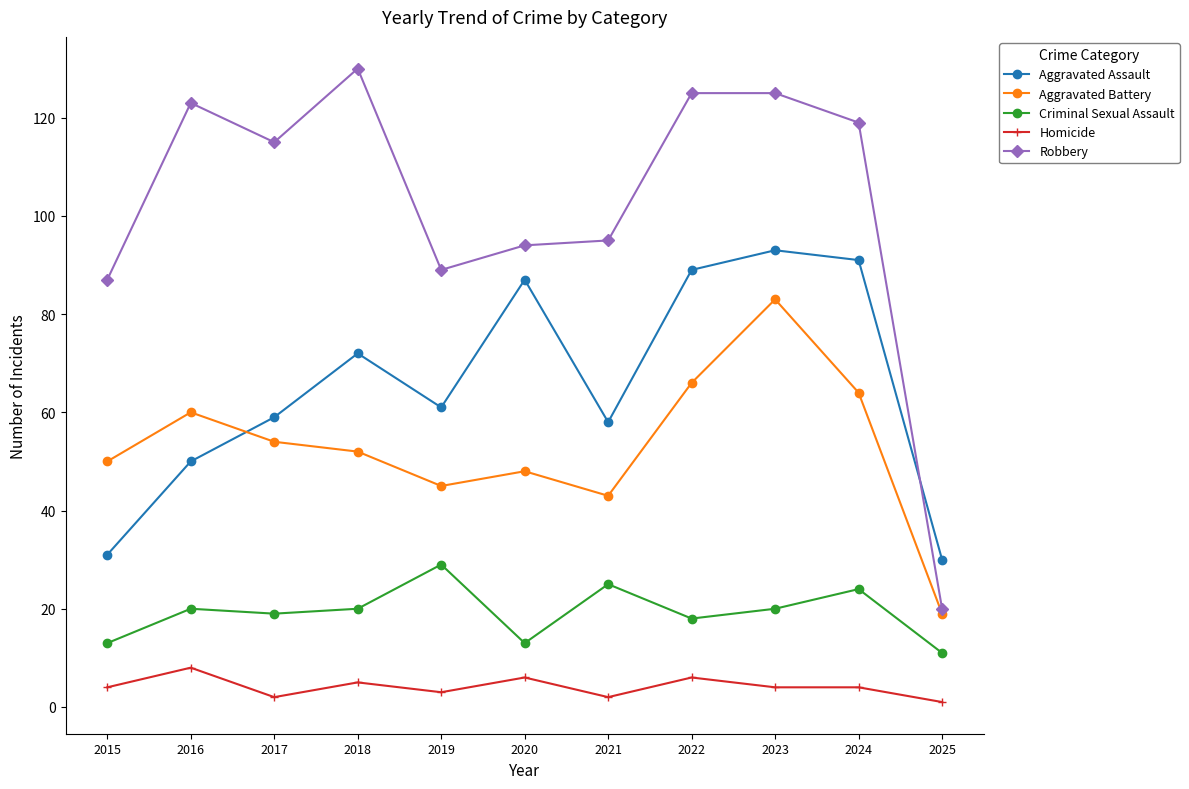

What is the minimum value for Aggravated Assault?

30